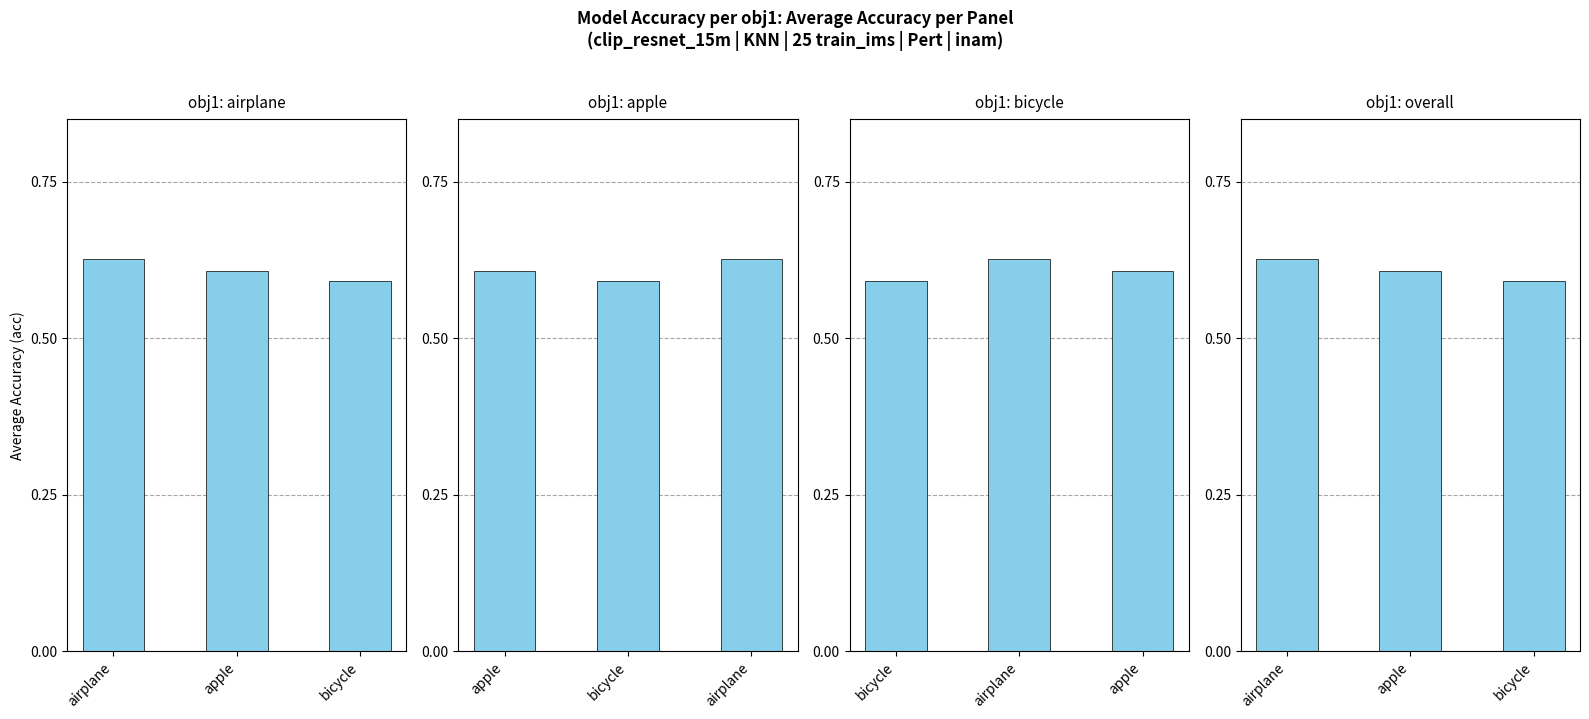

The value of obj1: apple at airplane is 0.6. True or false?

True